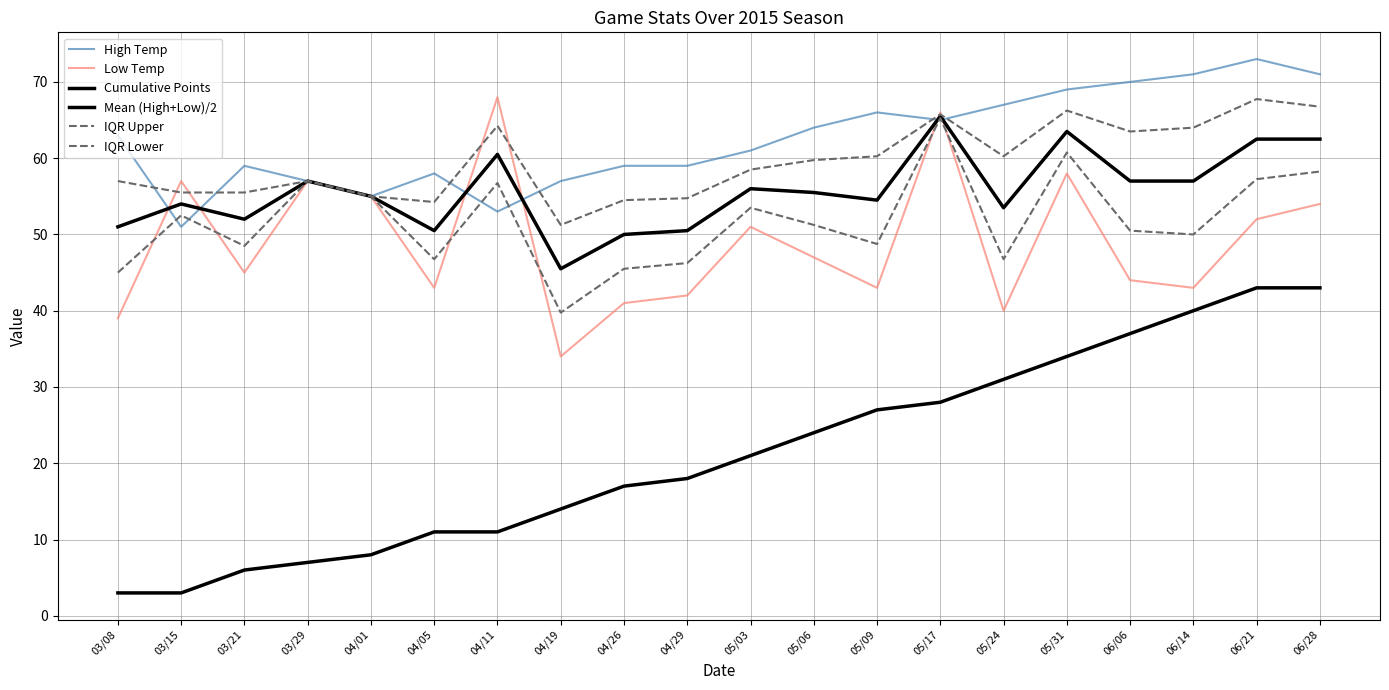

Which series changed the most between 03/08 and 06/21?

Cumulative Points